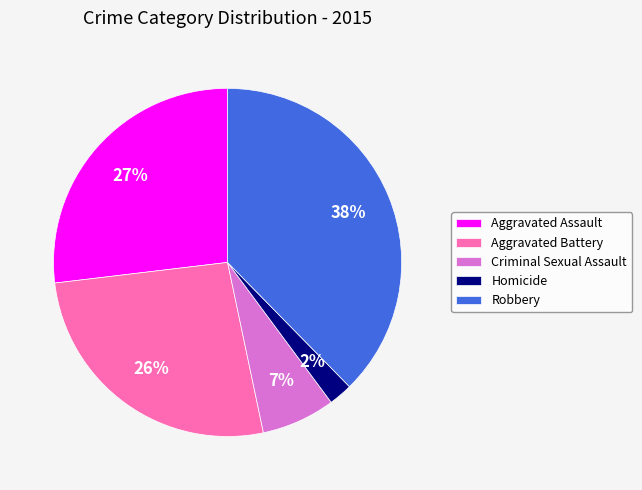

Which has a higher value, Aggravated Assault or Criminal Sexual Assault?

Aggravated Assault